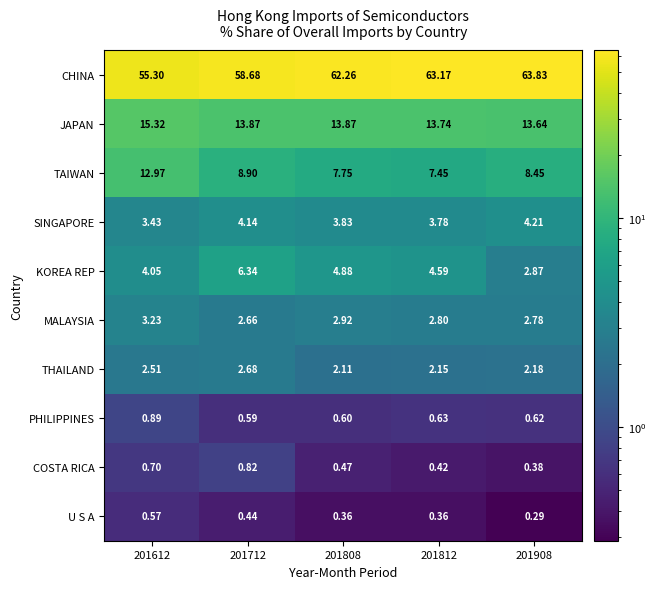

Which series has the largest total across all categories?

CHINA